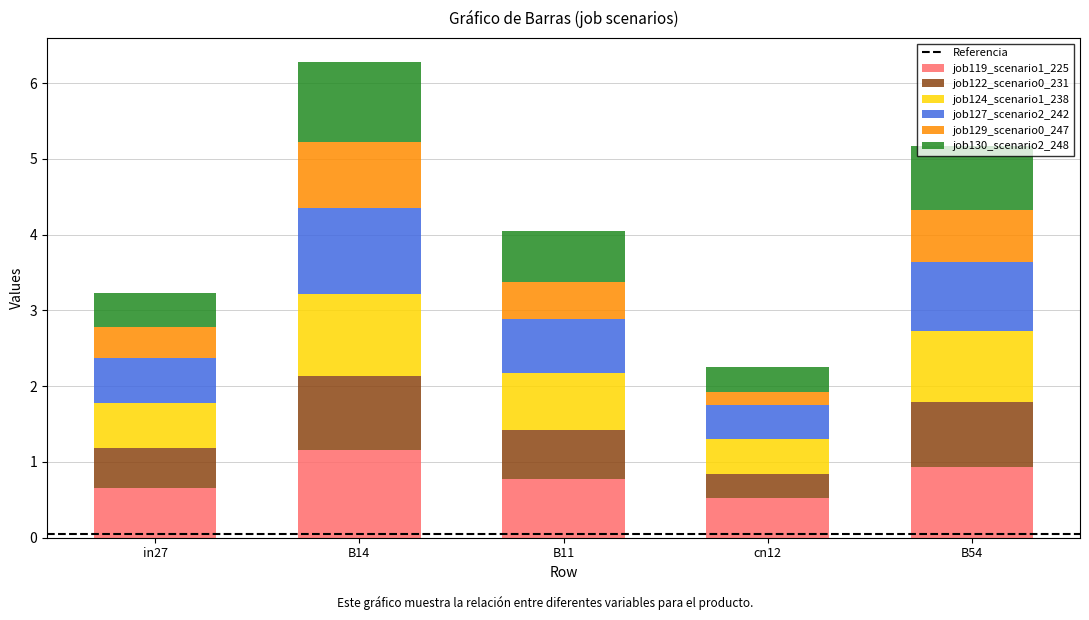

What is the total value across all series at B14?

6.3